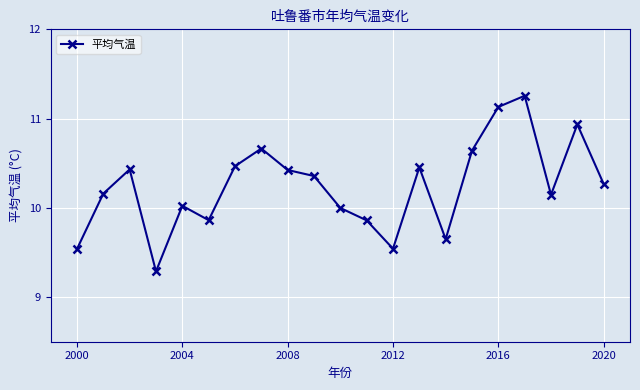

What is the difference between the second highest and second lowest values?

1.6